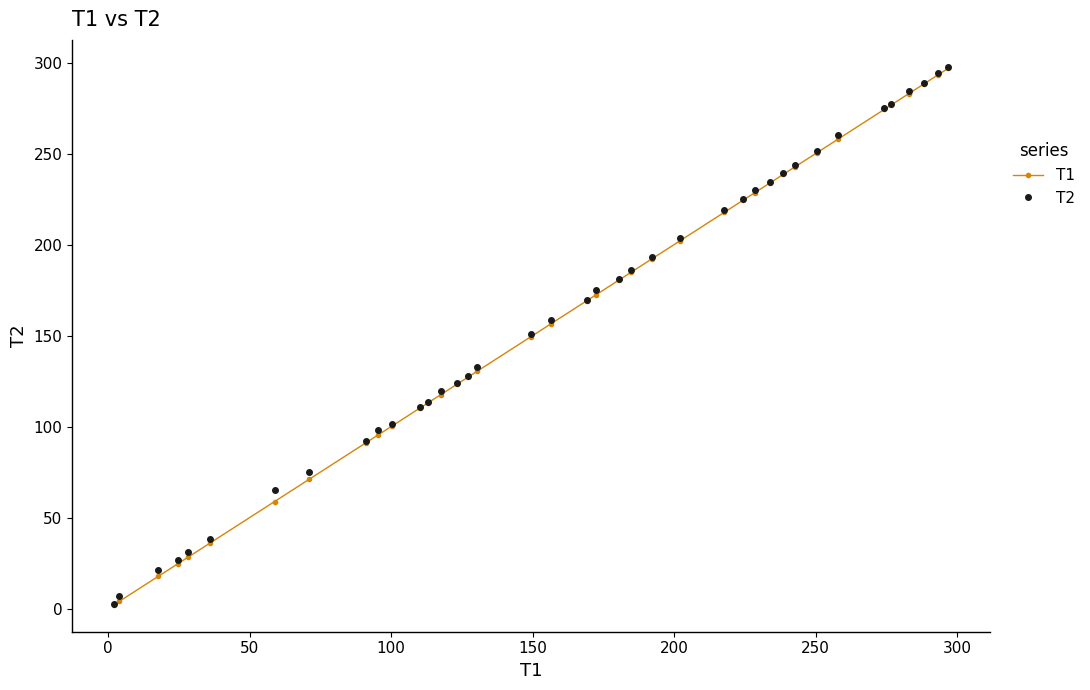

What is the value of the T2 point at the 18th from the left?

150.9